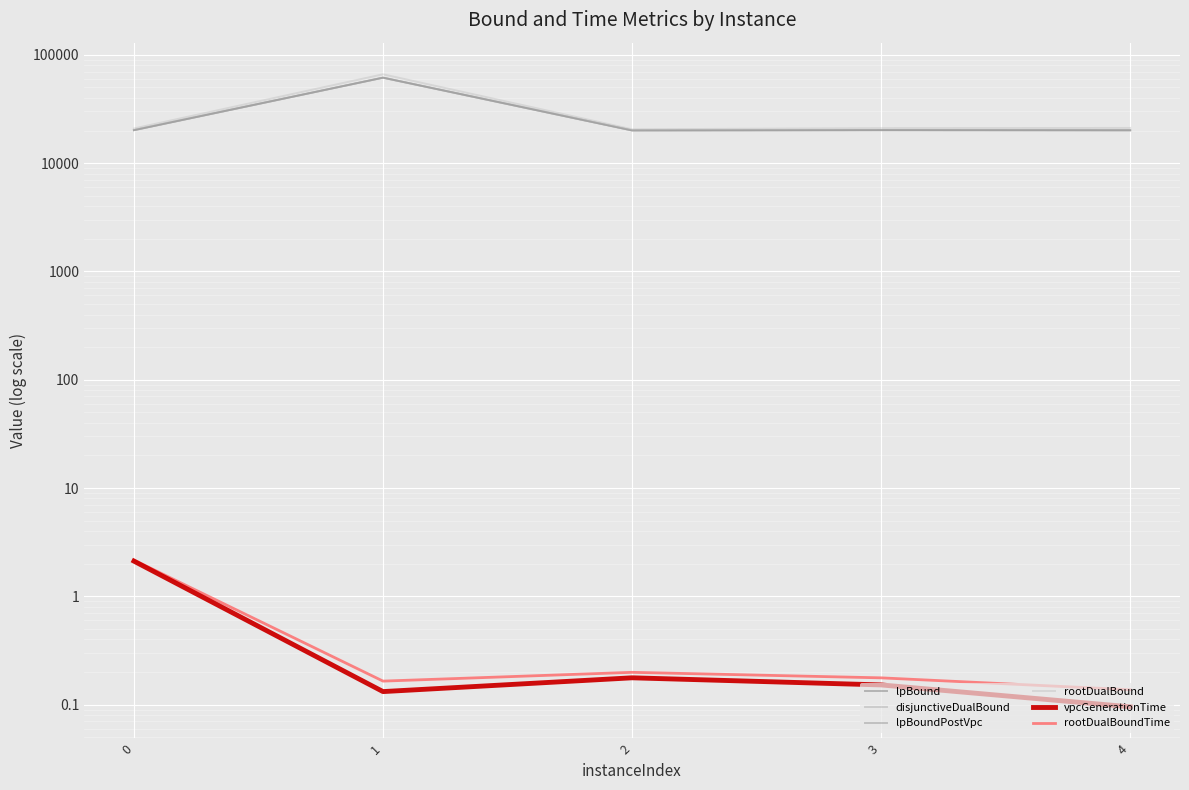

Is it true that lpBoundPostVpc equals 35645.1 at 1?

False